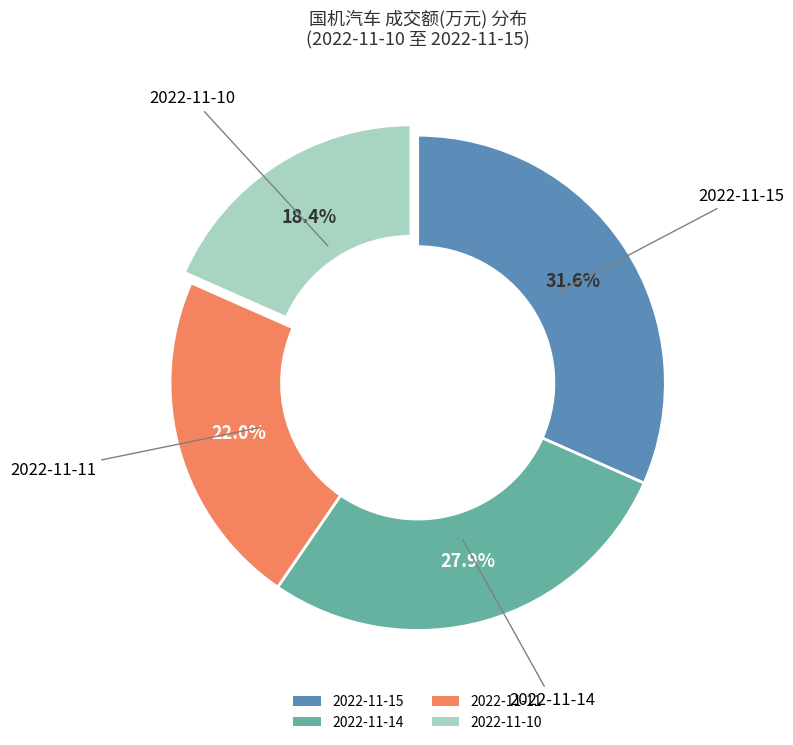

Is there a majority slice in this chart?

No